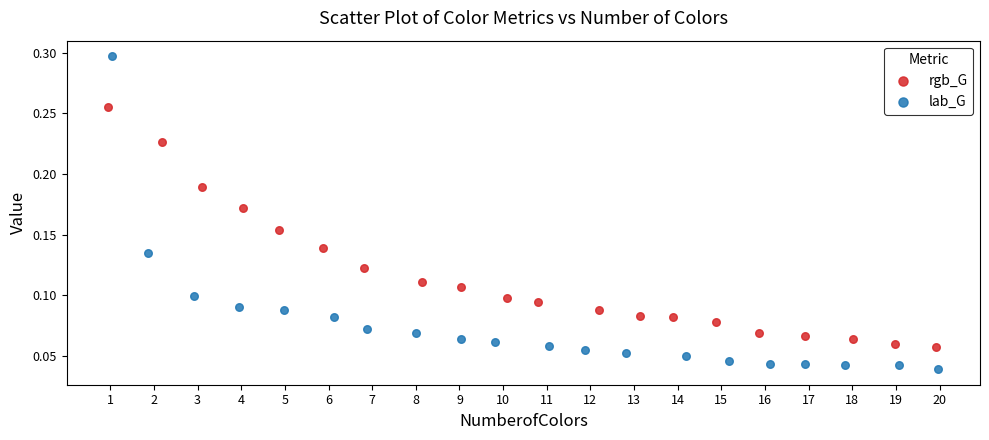

Which series has the largest Y range (max minus min)?

lab_G